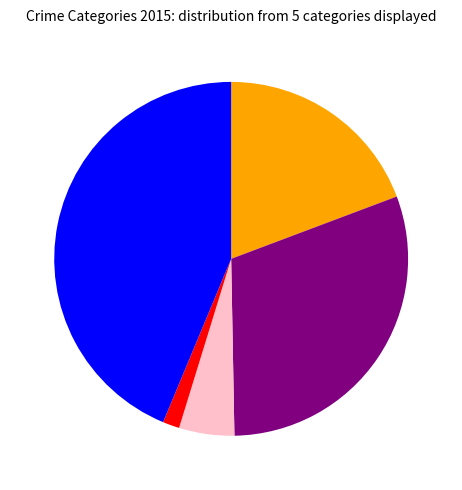

Does any single category account for the majority?

No